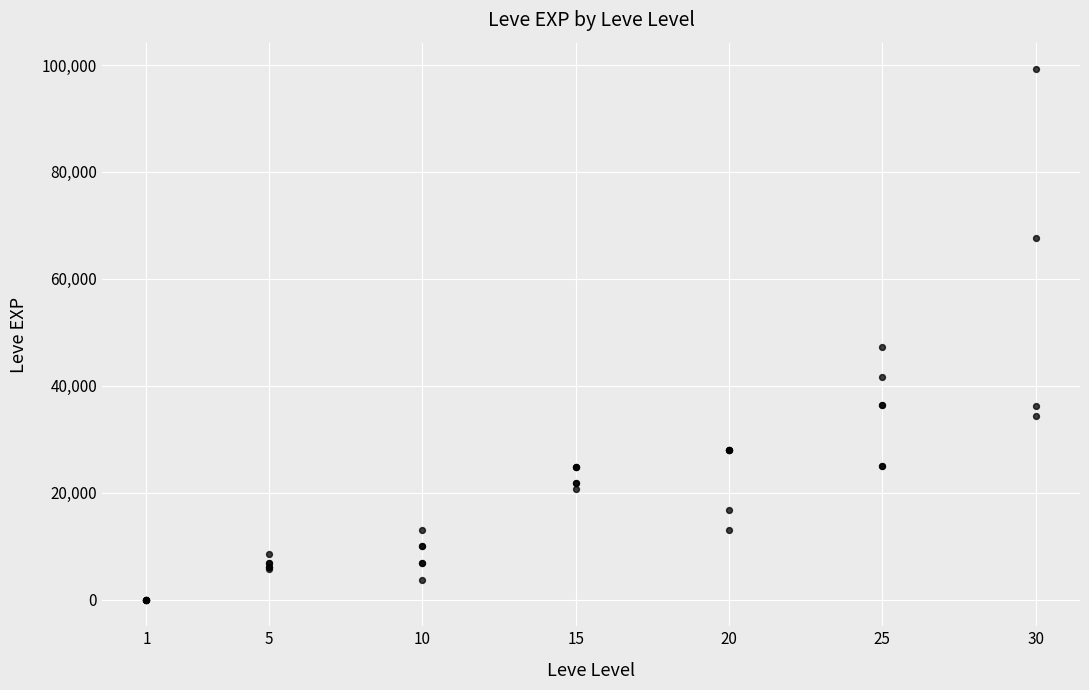

What Y value in the scatter plot is closest to 49610?

47200